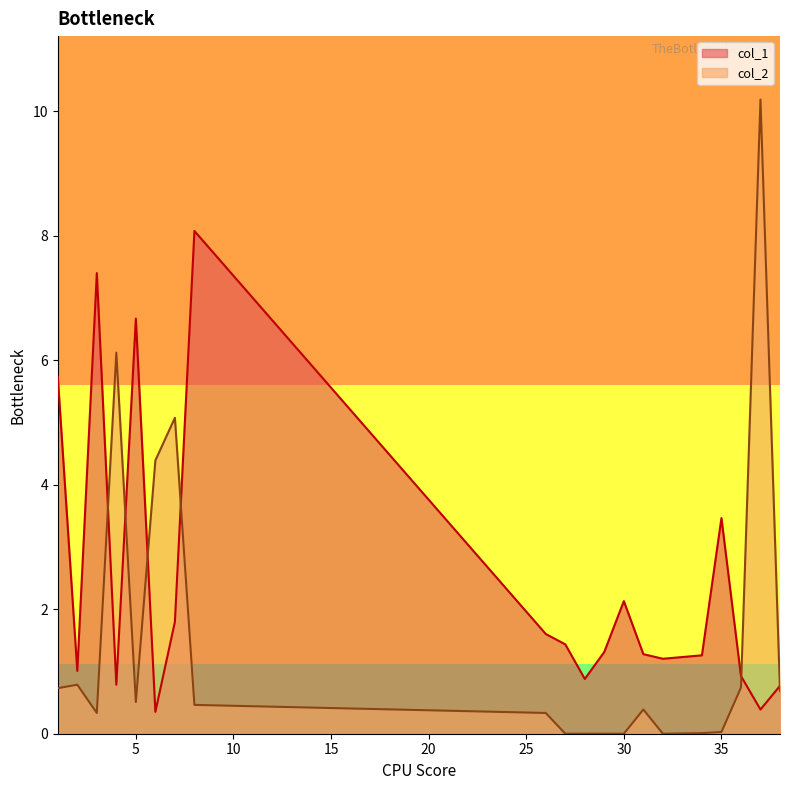

At which category is the sum across all series the highest?

37